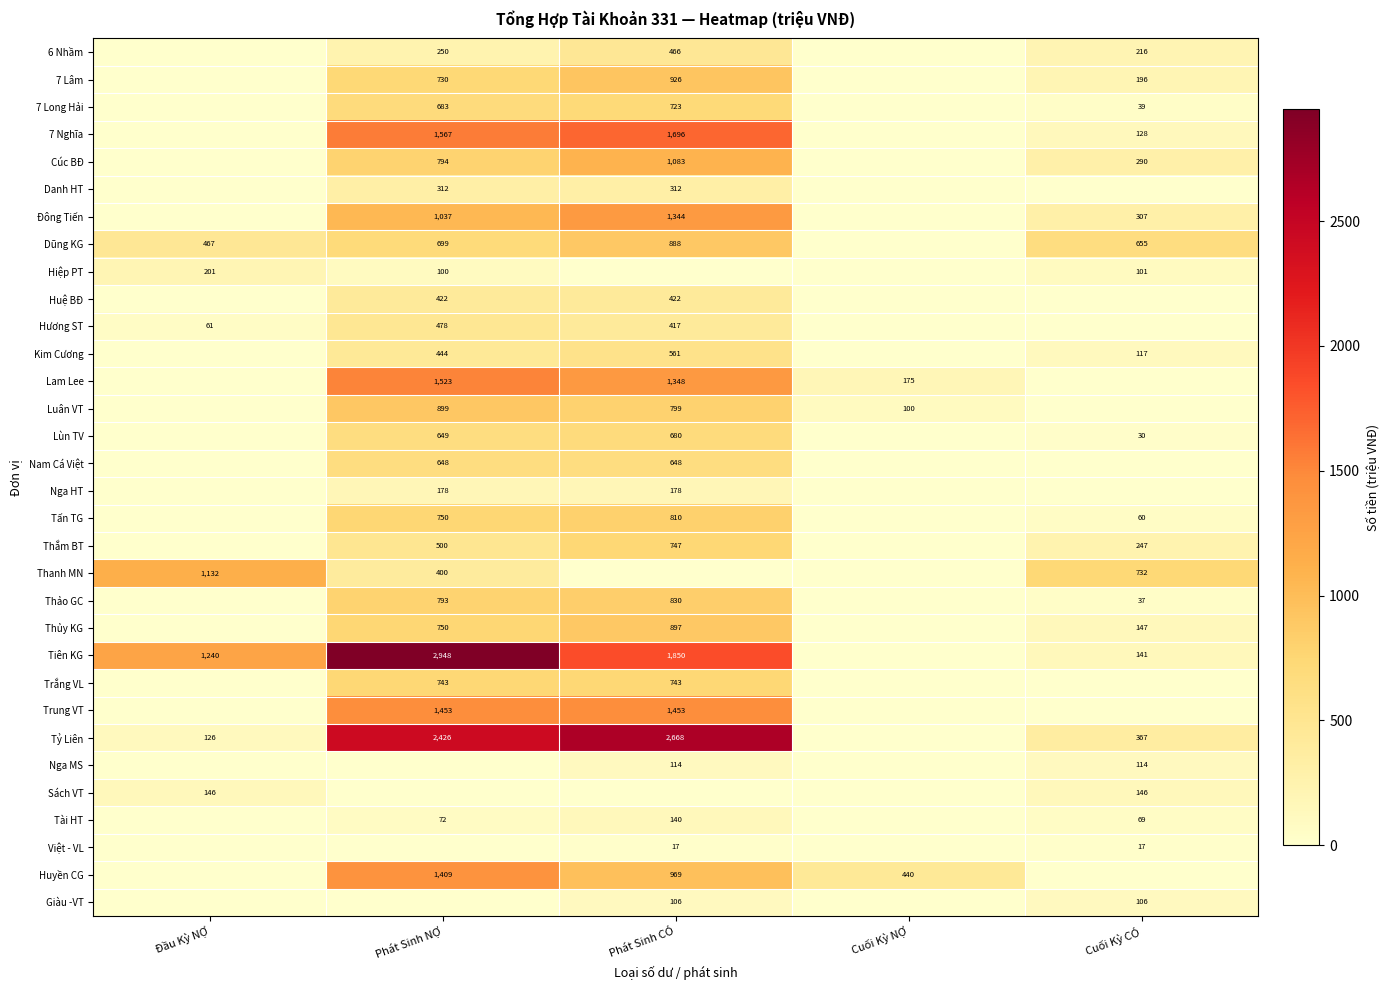

The Trắng VL series shows 1120 at Phát Sinh CÓ. True or false?

False